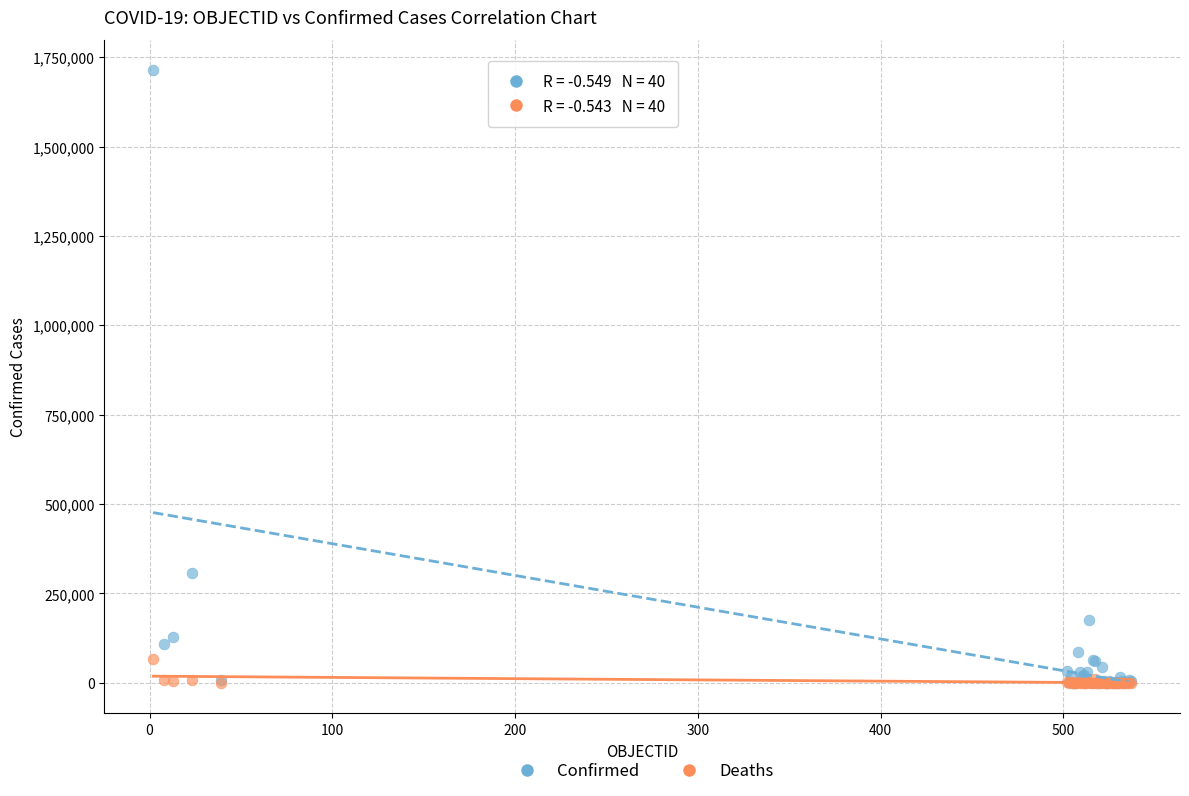

Which series contains the highest Y value?

Confirmed